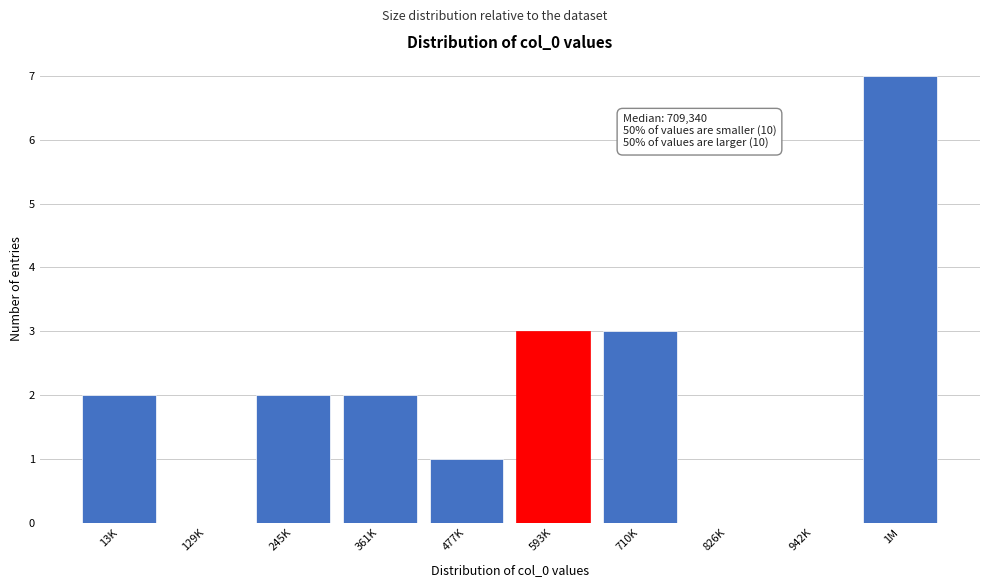

Reading right to left, transcribe all the data shown in this chart.

1M=7	942K=0	826K=0	710K=3	593K=3	477K=1	361K=2	245K=2	129K=0	13K=2